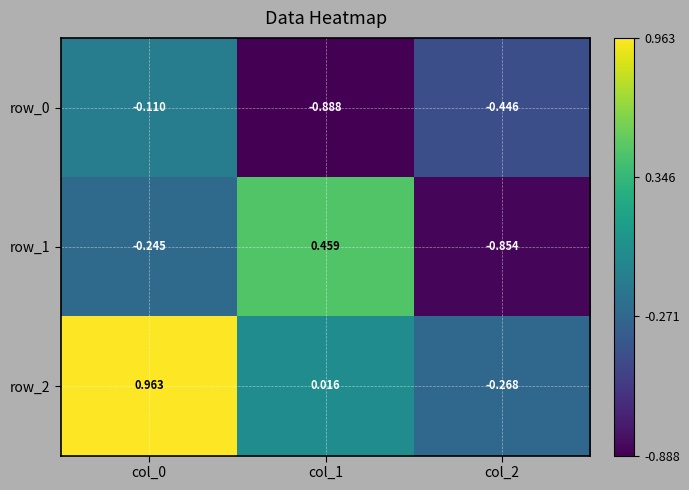

The row_0 series shows -0.0 at col_0. True or false?

False